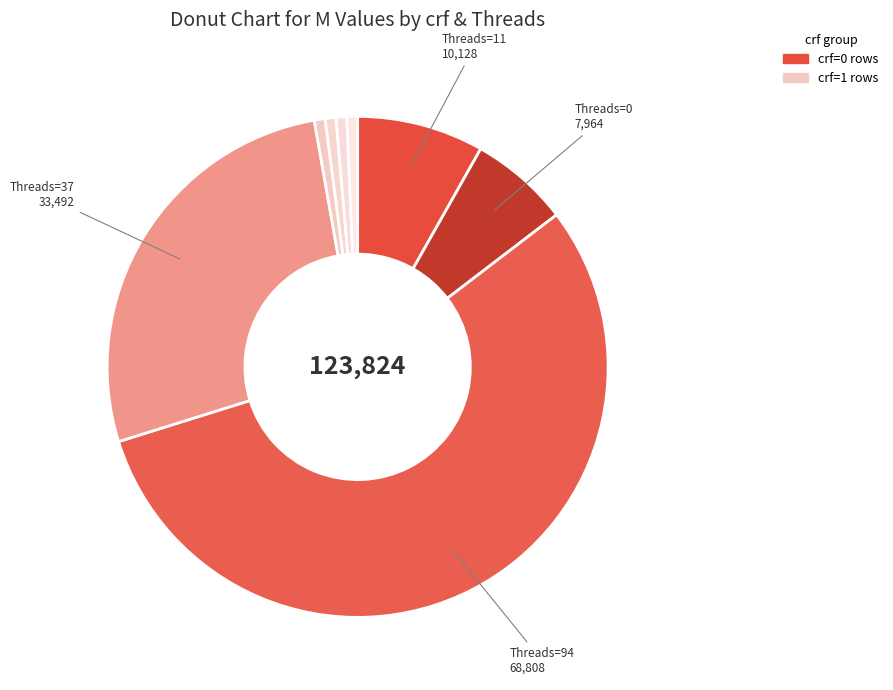

Count the number of slices in the pie.

8